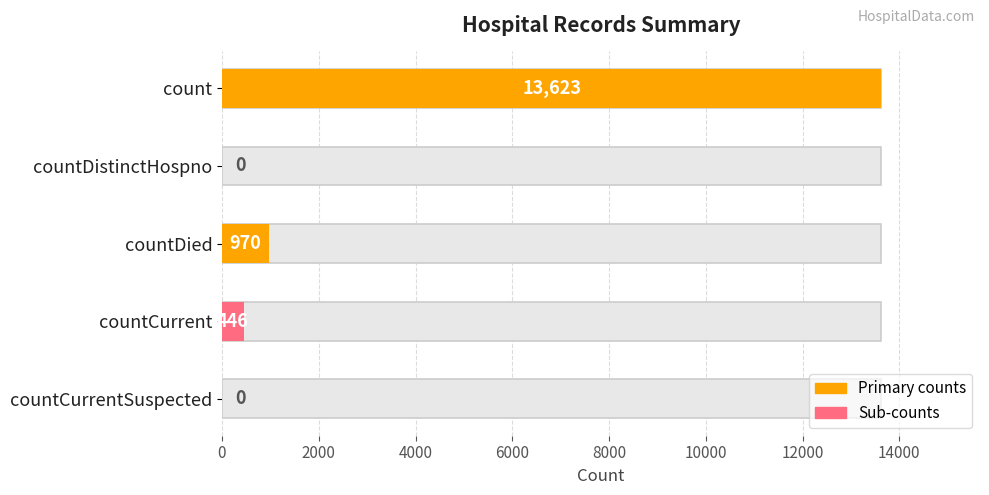

What is the greatest value displayed?

13623